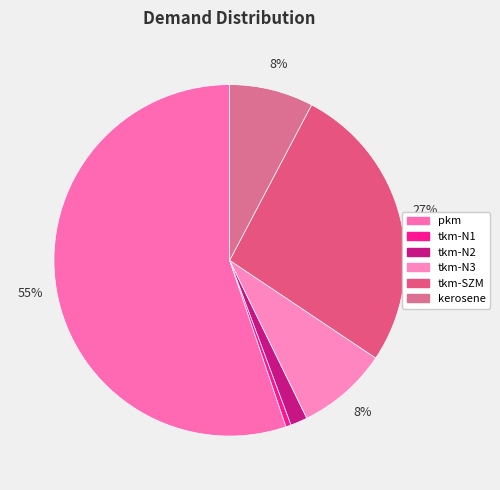

What percentage is the kerosene slice, to the nearest percent?

8%